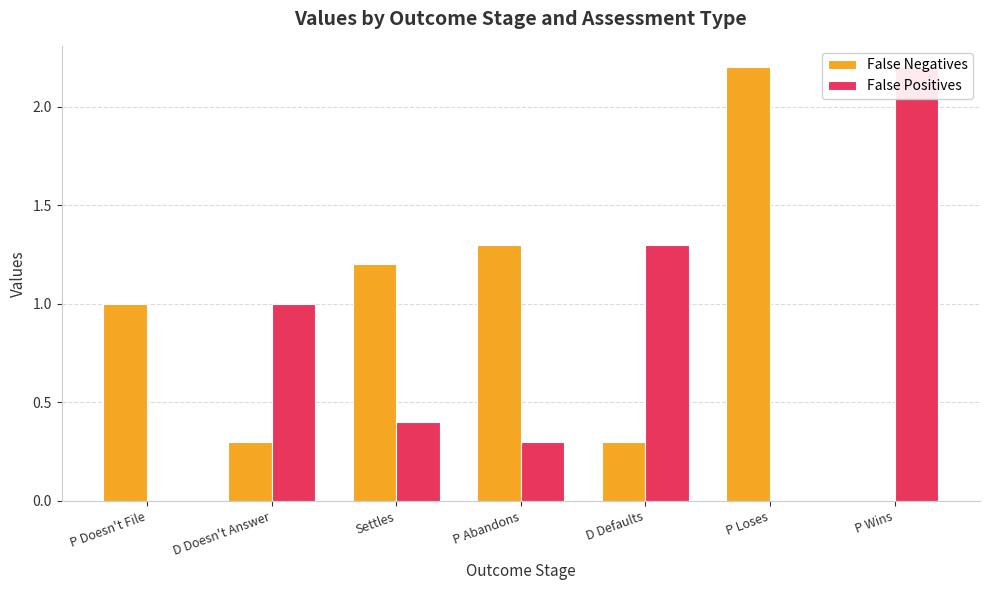

Reading right to left, extract all data points from this chart.

False Negatives: 0.0	2.2	0.3	1.3	1.2	0.3	1.0
False Positives: 2.2	0.0	1.3	0.3	0.4	1.0	0.0